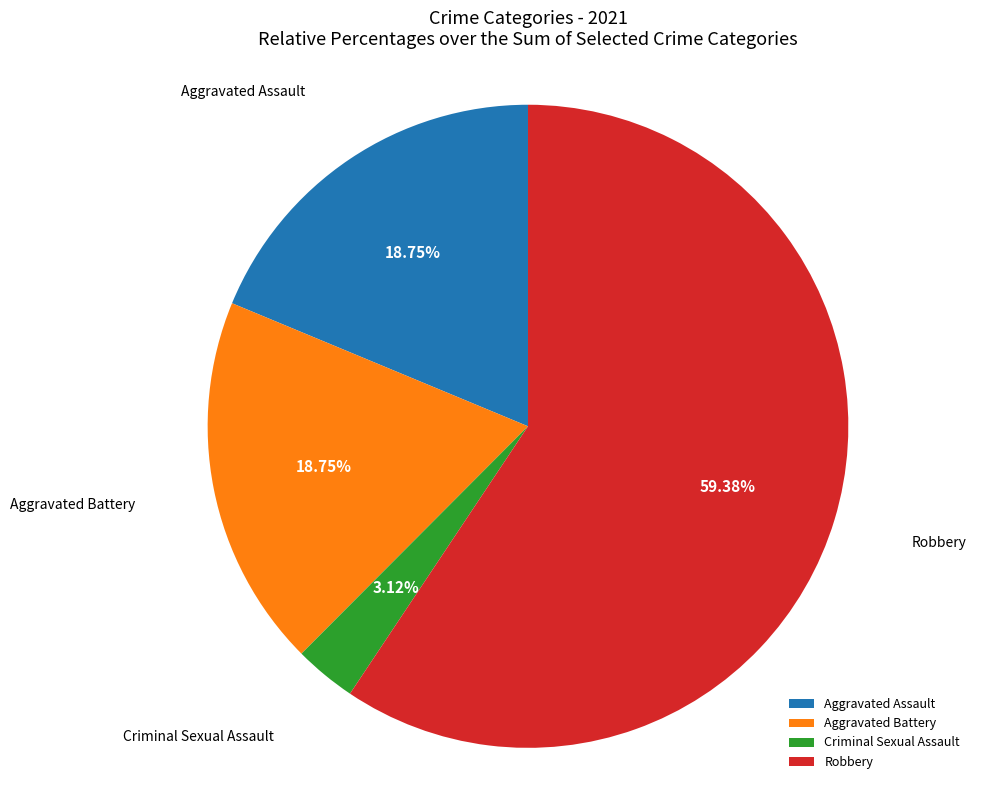

Which slice represents more than half of the pie?

Robbery